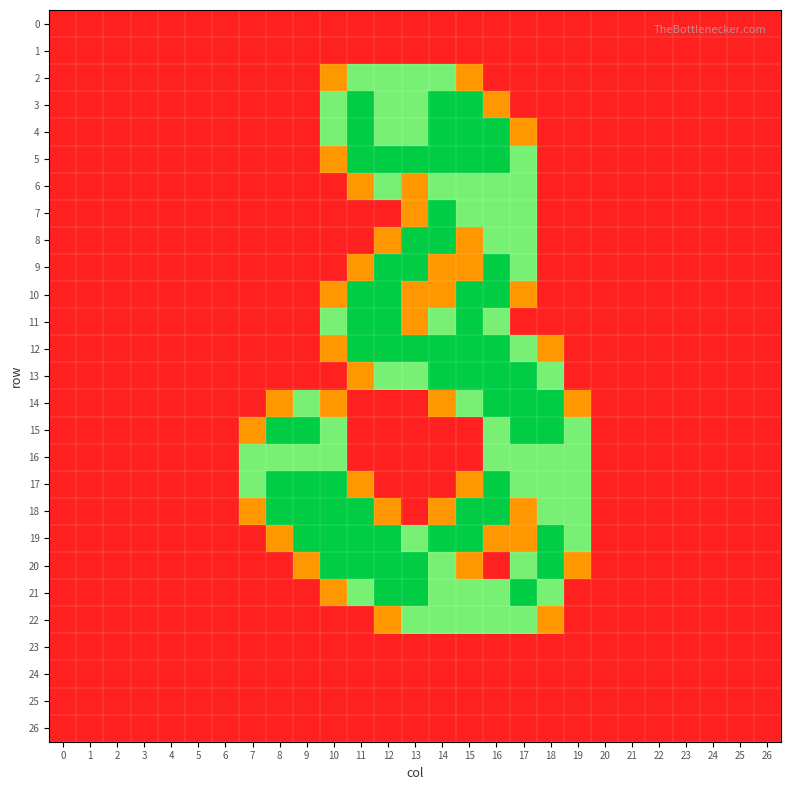

Which series has the widest spread of values?

3